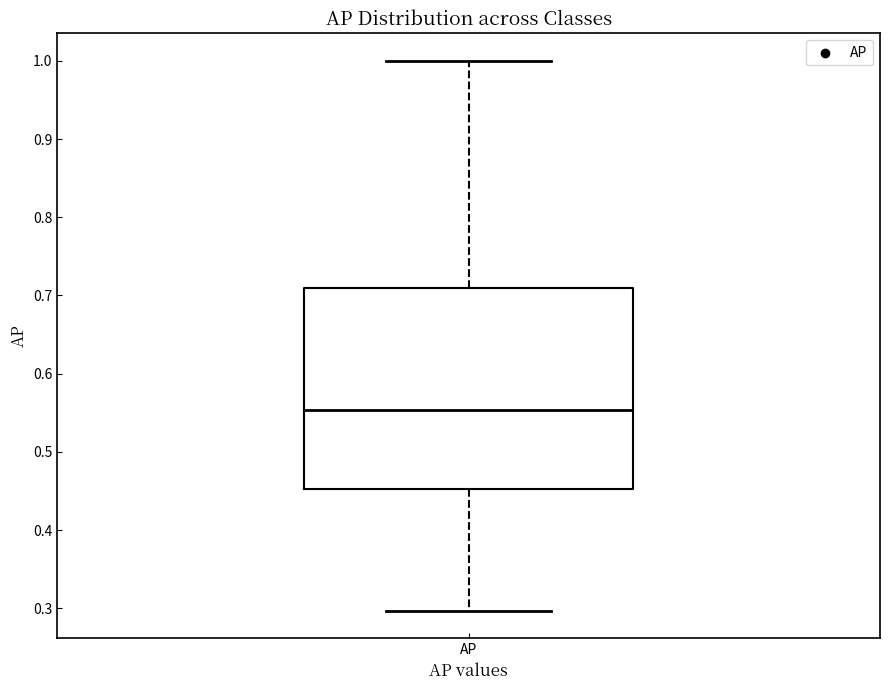

Where is the upper edge of the box for AP on the y-axis? The values are not printed on the chart, so give them approximately, as read against the axis.

0.71